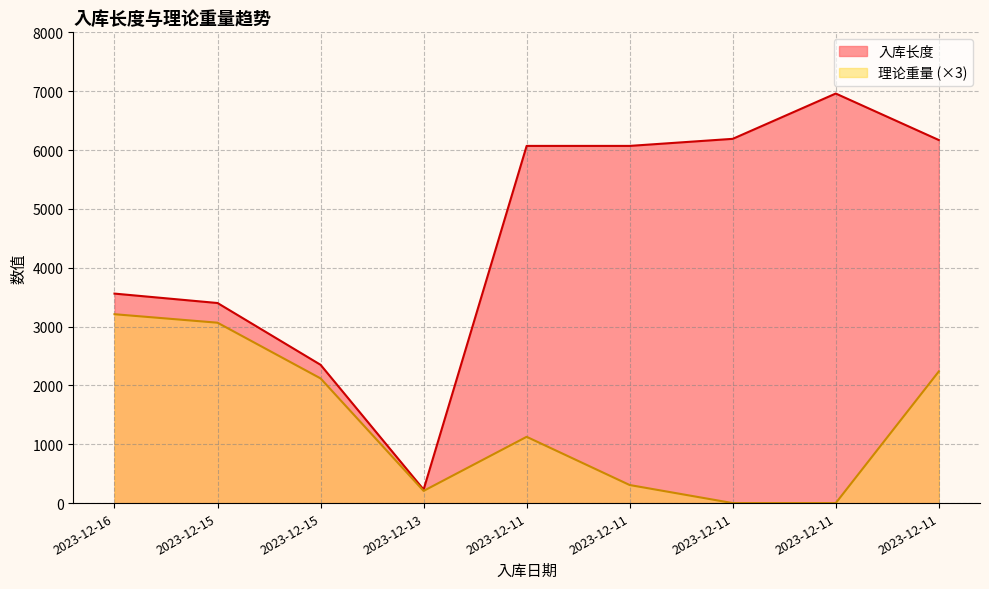

True or false: 入库长度 and 理论重量 intersect in this chart.

False